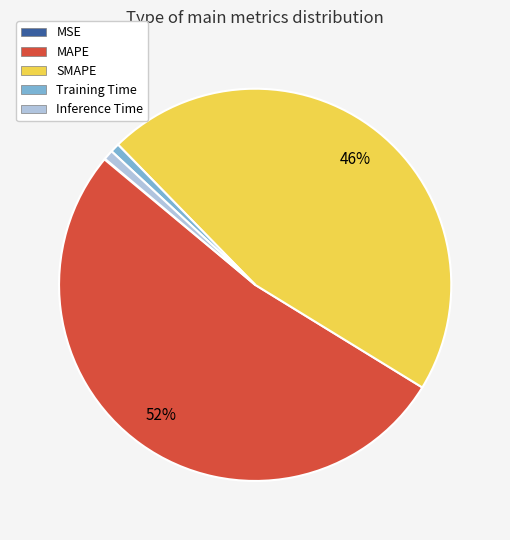

Is it true that MAPE is 38% of the pie?

False